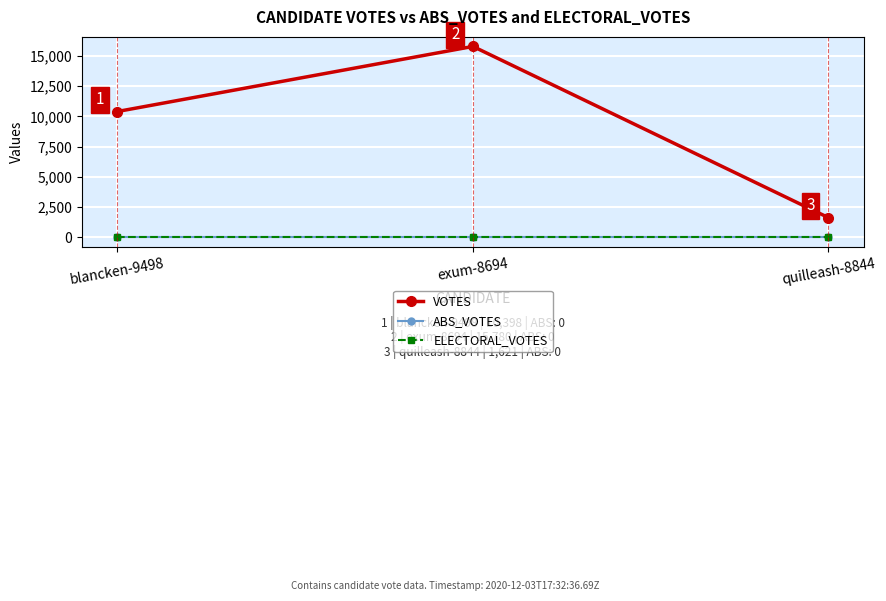

How many lines are shown in the chart?

3